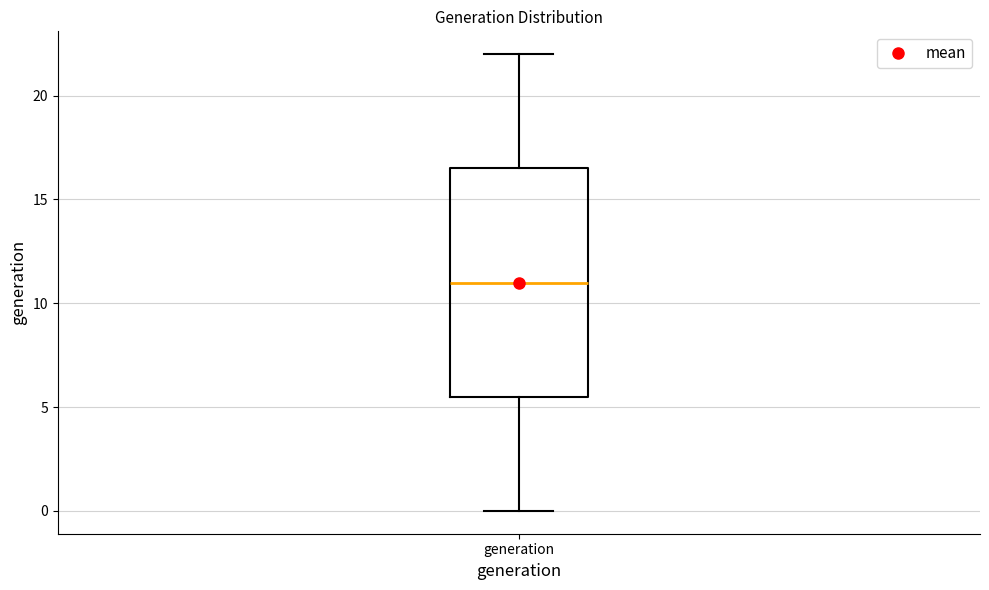

Transcribe this box plot: give where the median line is, the range the box spans, and where the two whiskers end, as read against the y-axis. The values are not printed on the chart, so give them approximately, as read against the axis.

median 11.0, box 5.5 to 16.5, whiskers 0.0 to 22.0